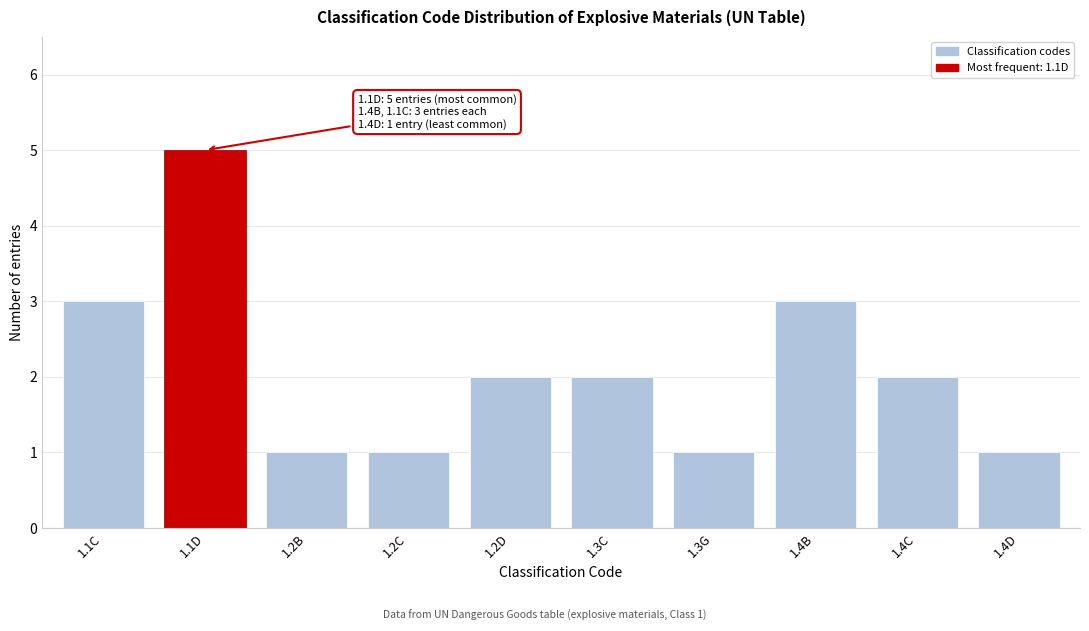

Reading left to right, transcribe all the data shown in this chart.

3	5	1	1	2	2	1	3	2	1